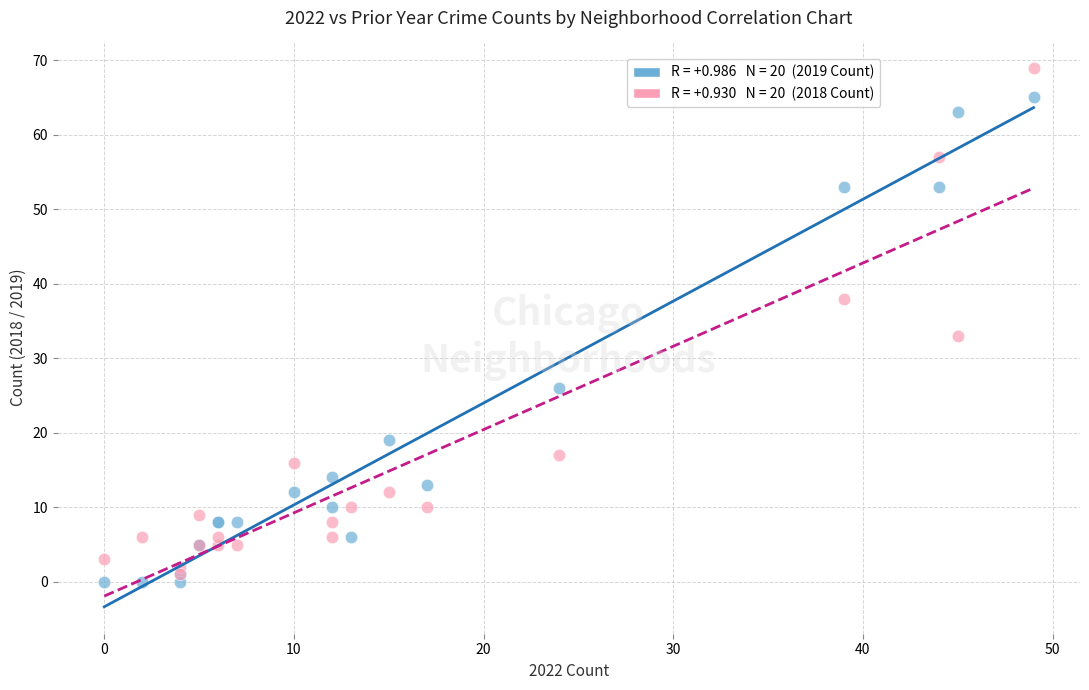

Across all series, what Y value is closest to 34?

33